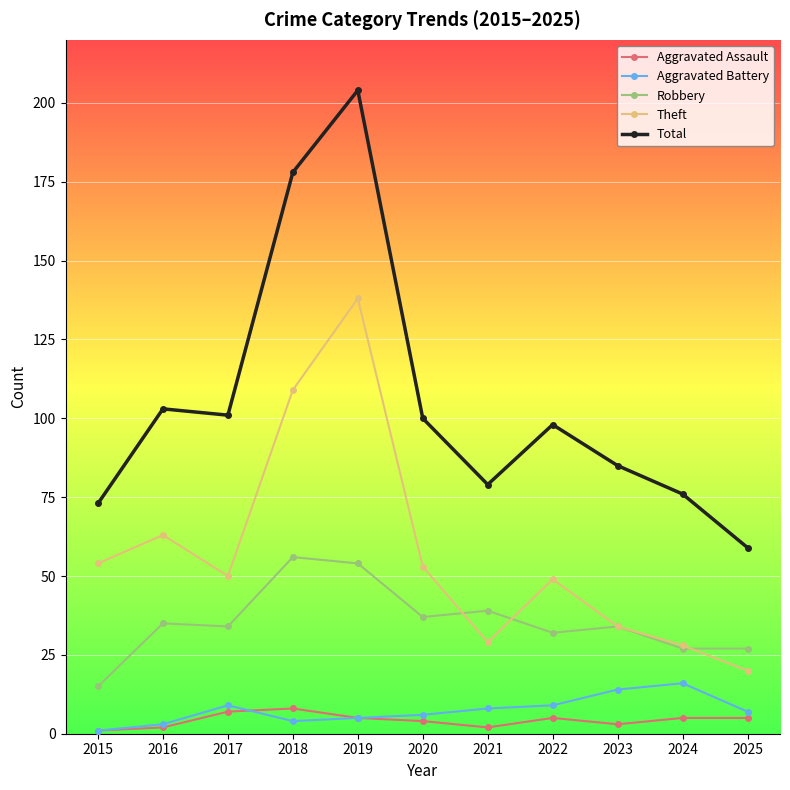

What is the difference between the second highest and minimum values in the Aggravated Assault series?

6